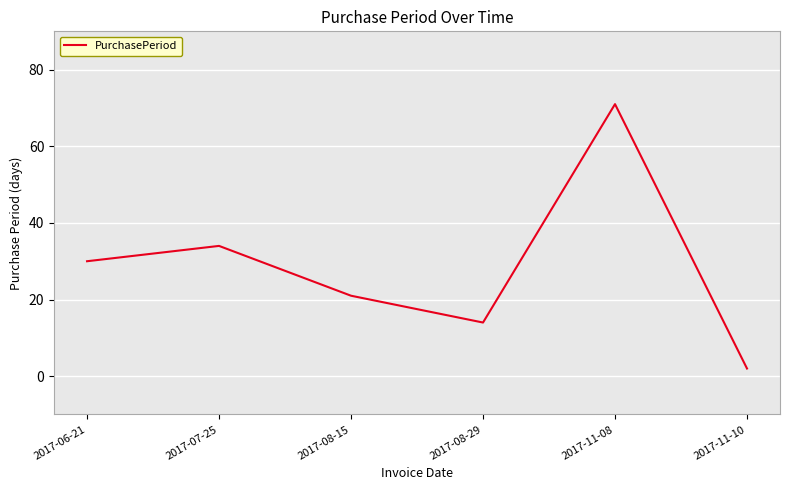

At which category does the chart reach its peak across all series?

2017-11-08